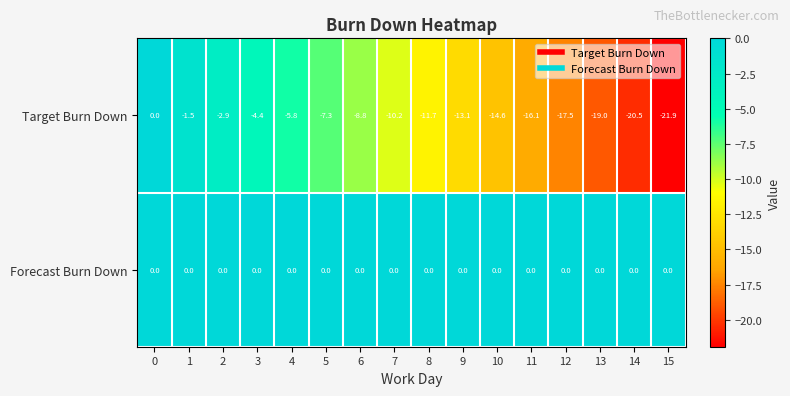

Which series changed the most between 9 and 11?

Target Burn Down